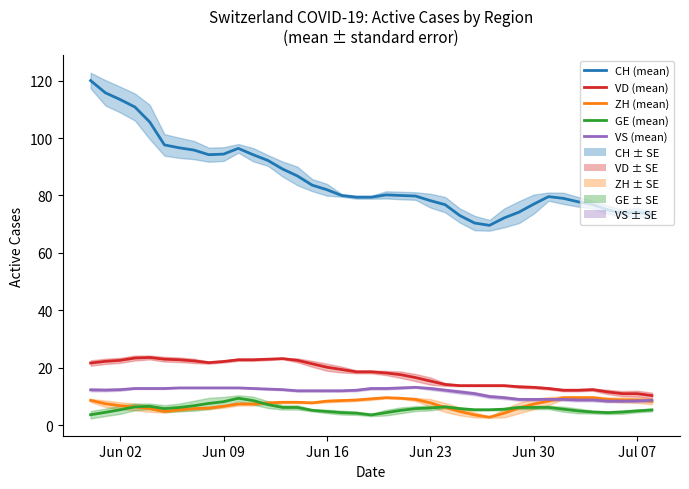

What is the difference between the maximum and second lowest values in the CH (mean) series?

49.6